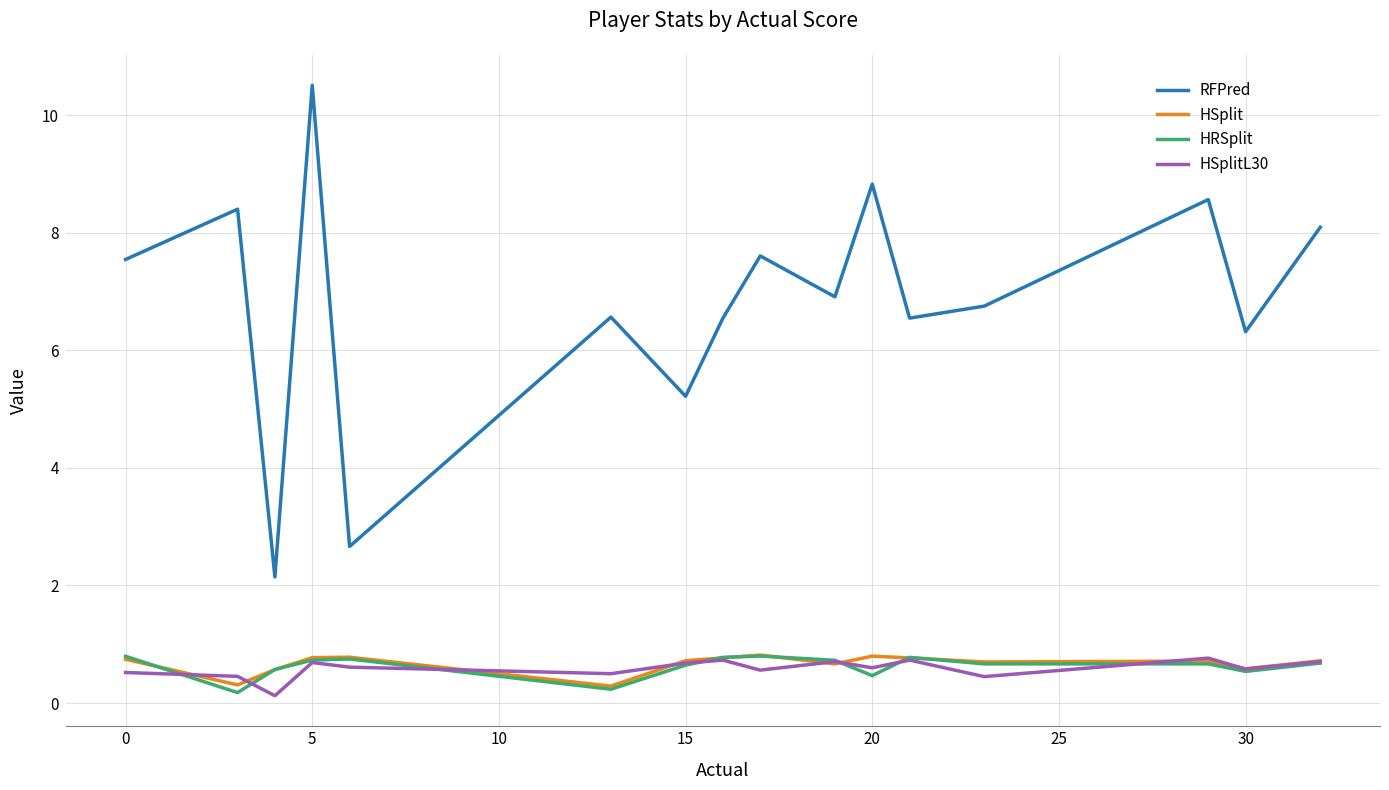

What is the highest value of the RFPred series?

10.5